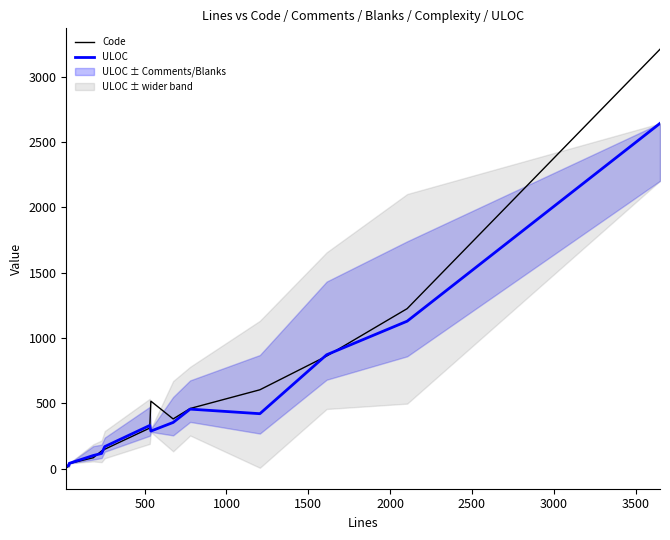

True or false: ULOC and Code intersect in this chart.

True